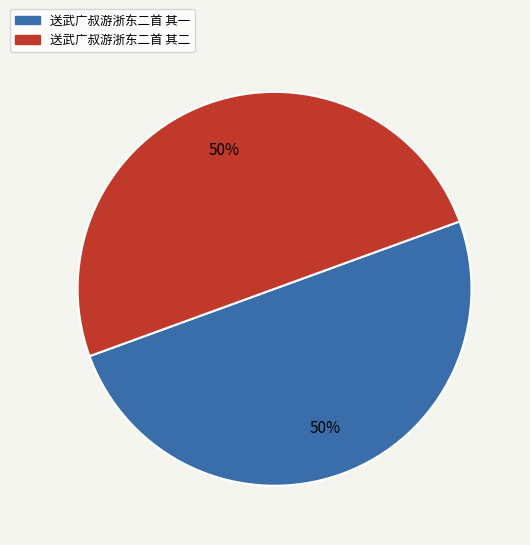

Approximately how many times larger is the value at 送武广叔游浙东二首 其一 compared to 送武广叔游浙东二首 其二?

1.0